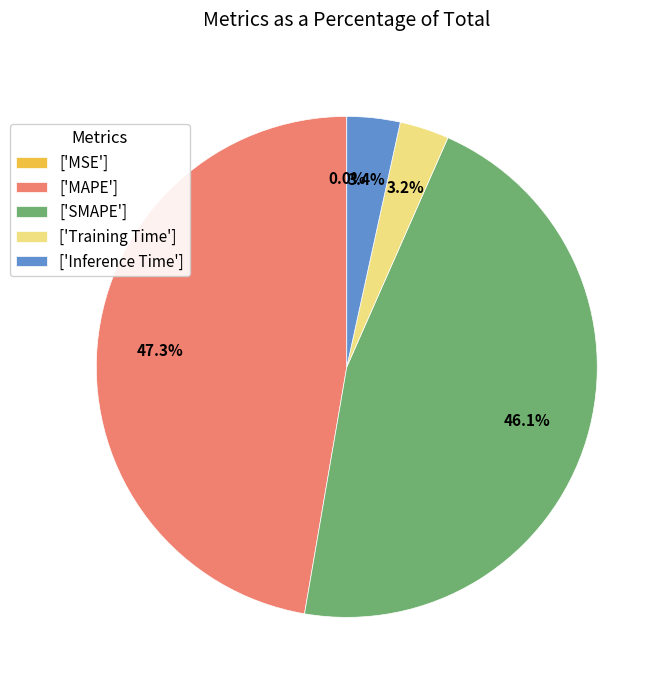

Does any single category account for the majority?

No